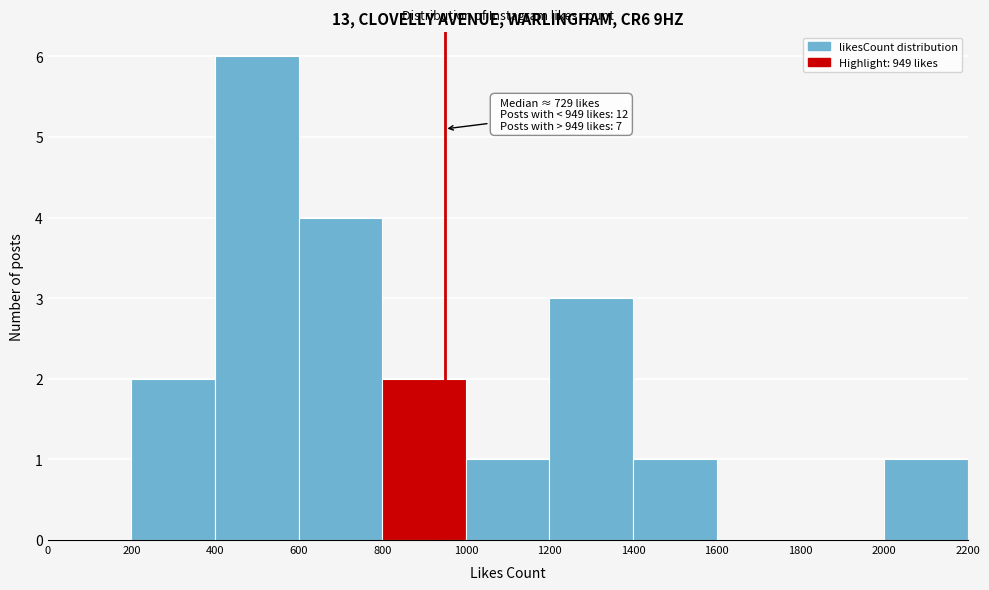

Over which range of the x-axis is the bar tallest?

400 to 600